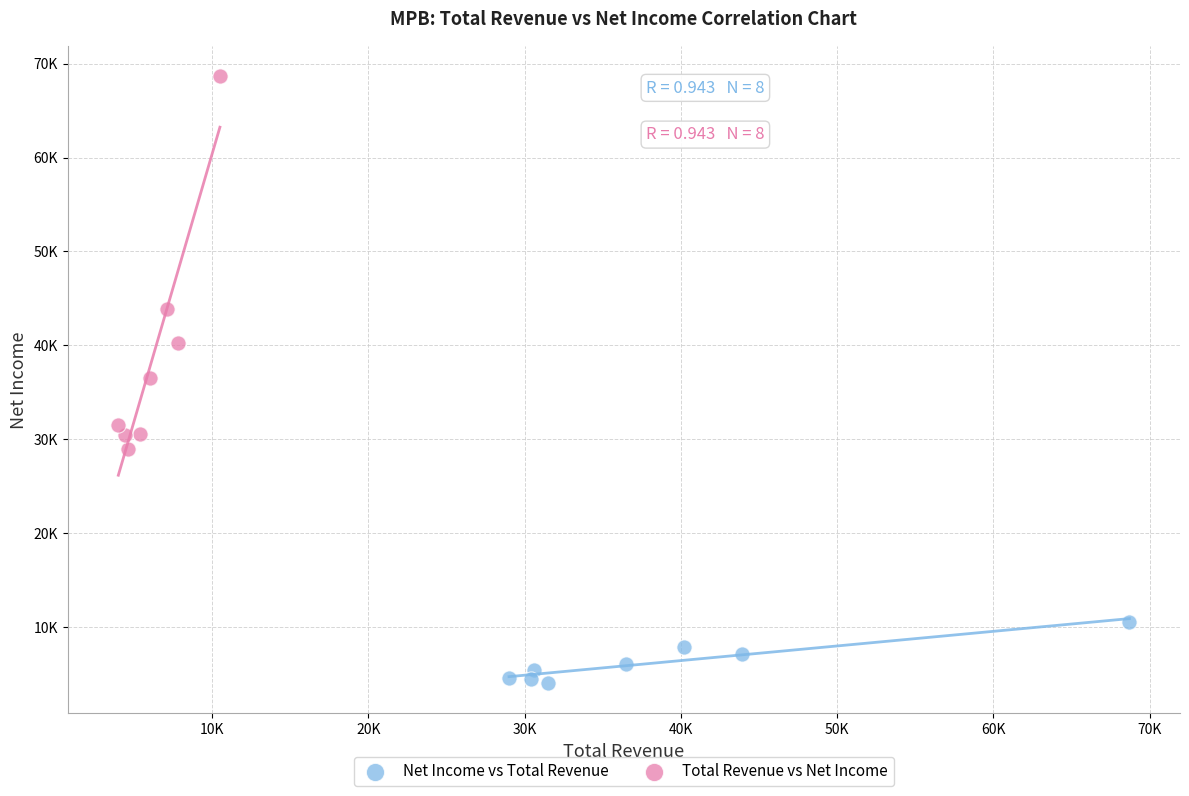

What are all the series names shown in the legend?

Net Income vs Total Revenue, Total Revenue vs Net Income